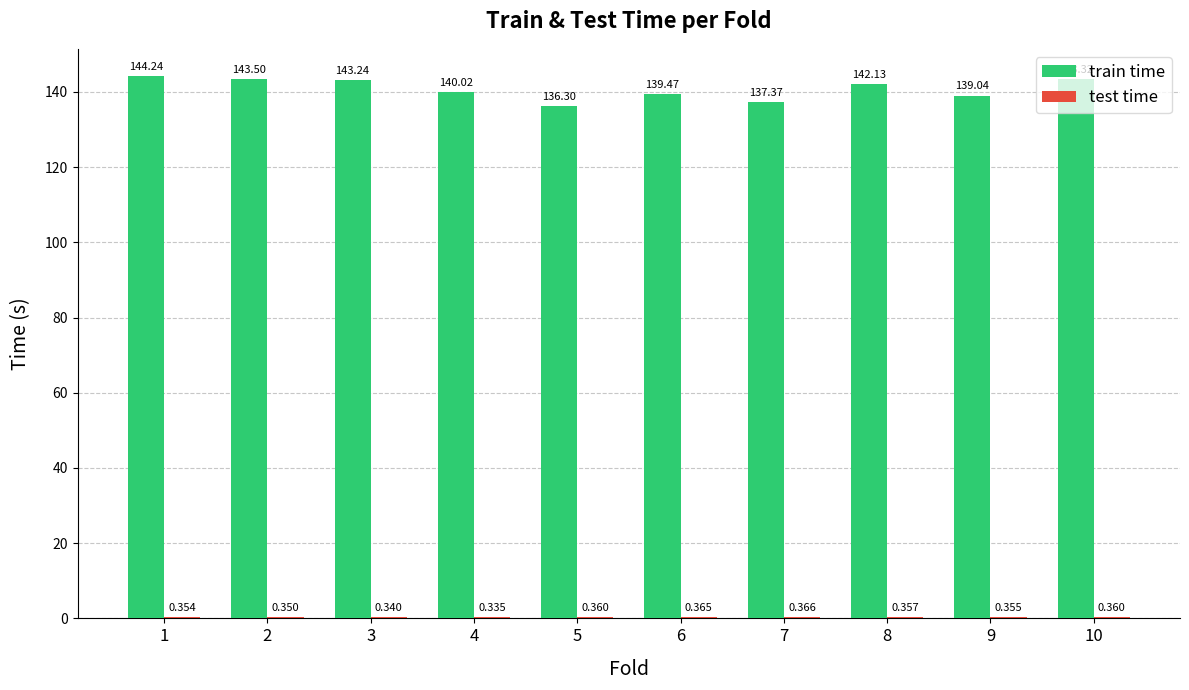

How many distinct data groups are displayed?

2